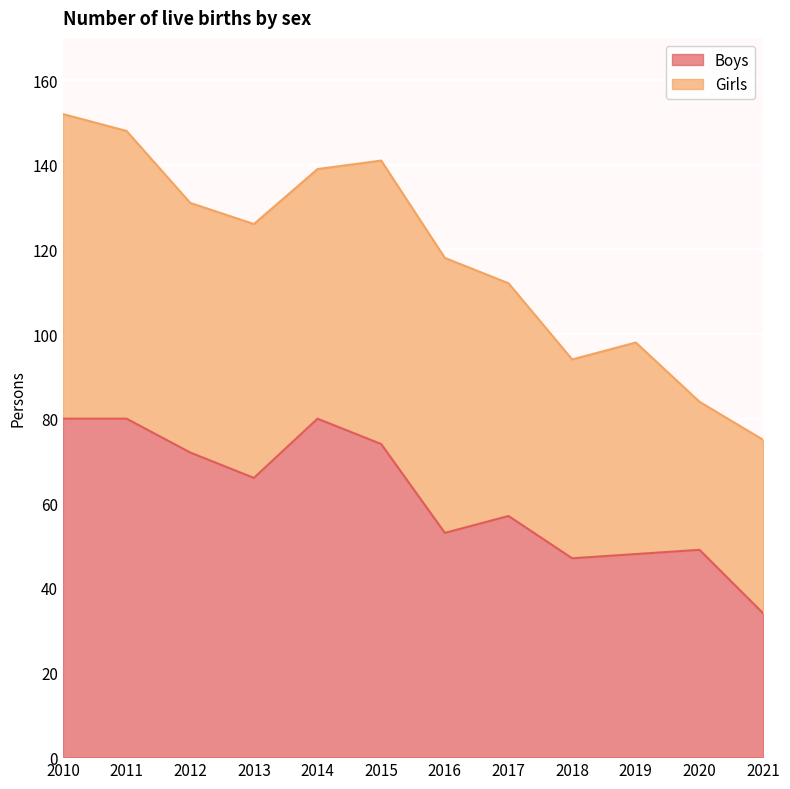

What is the maximum value shown in the chart?

80